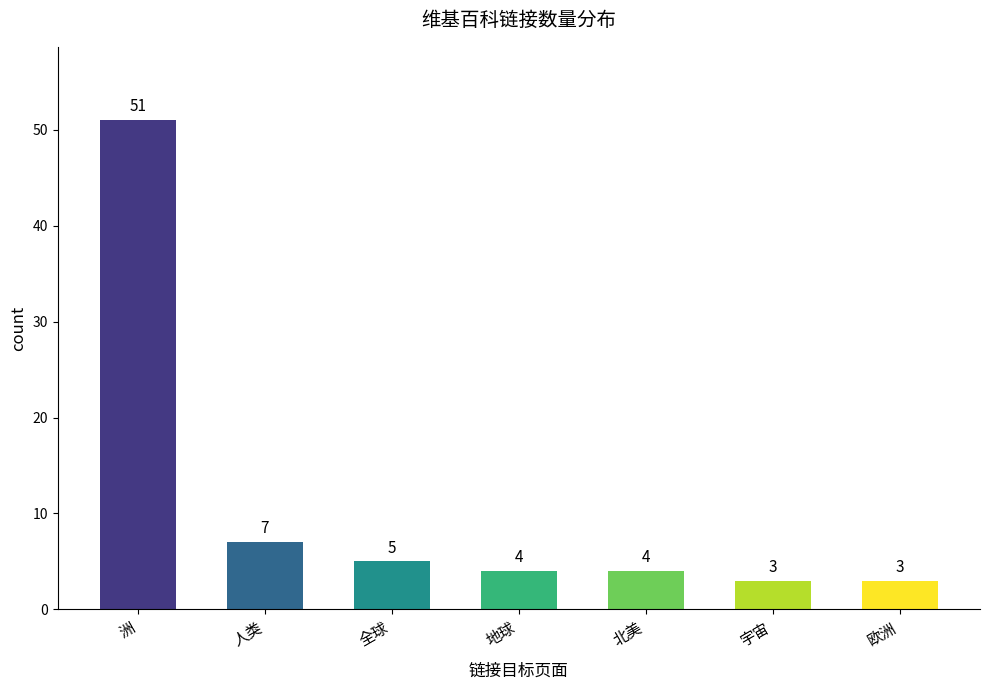

Is it true that the value at 洲 is 24?

False